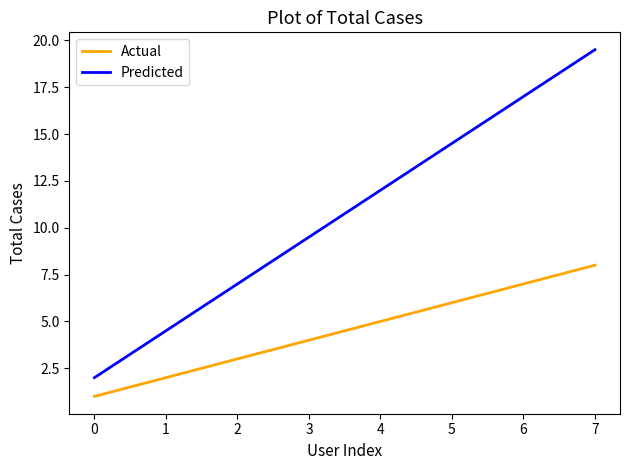

True or false: Actual has a value of 3.0 at 2.

True